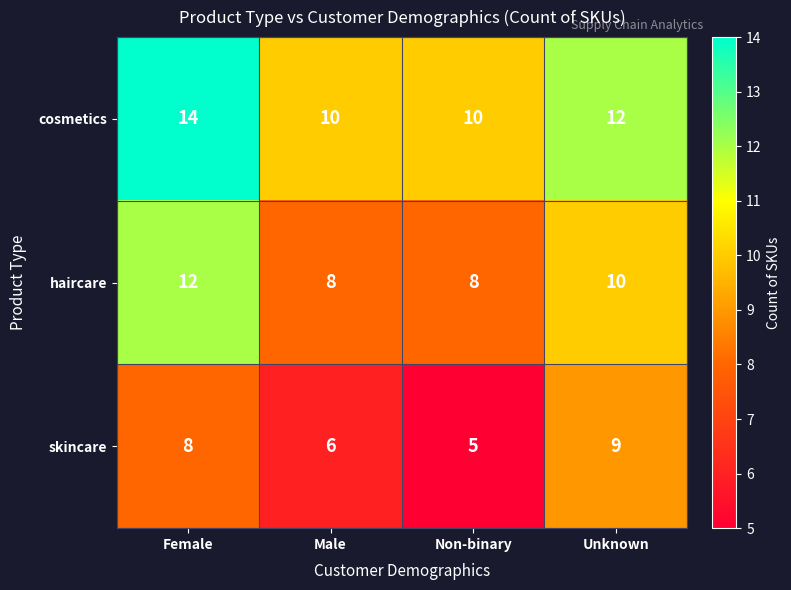

At which label is cosmetics closest to 12?

Unknown